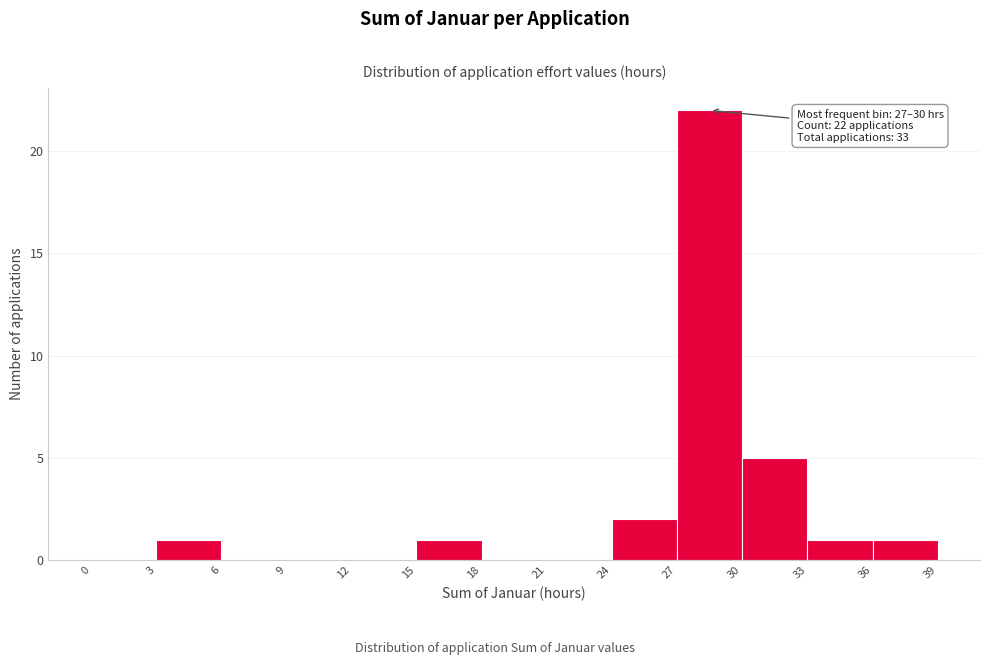

Which range on the x-axis has the tallest bar?

27 to 30